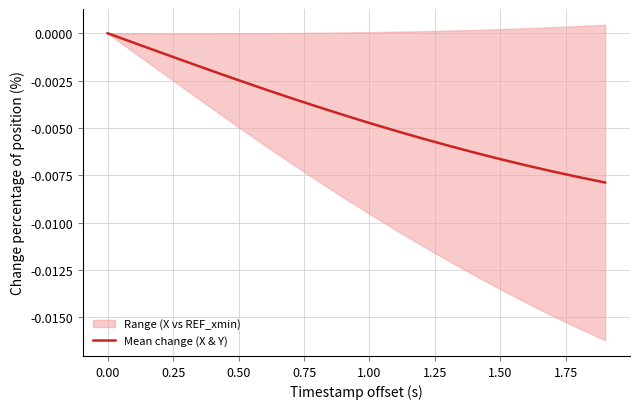

How many data points does each series have?

20